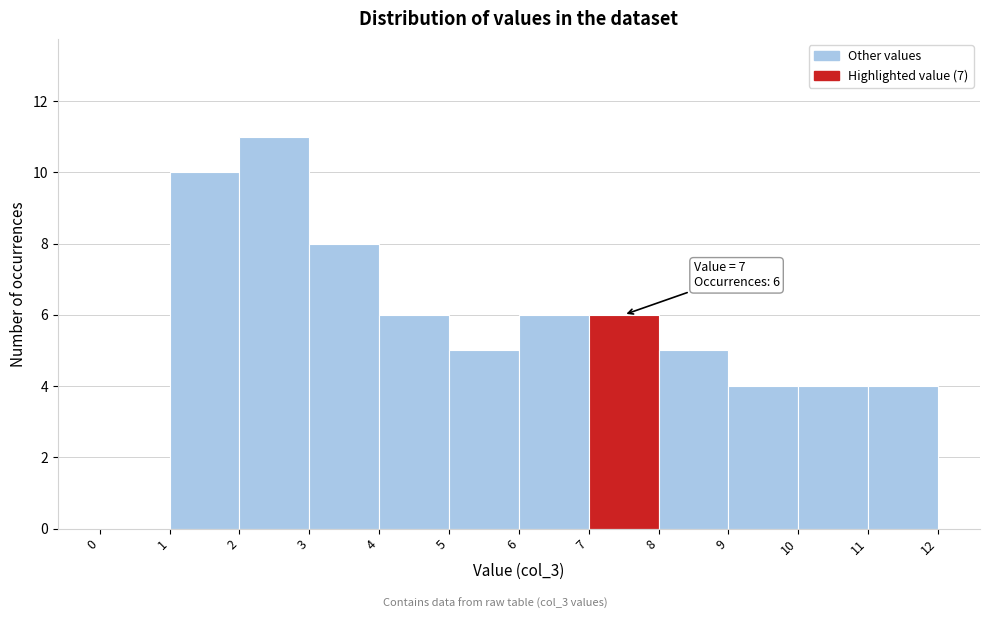

Which range on the x-axis has the tallest bar?

2 to 3